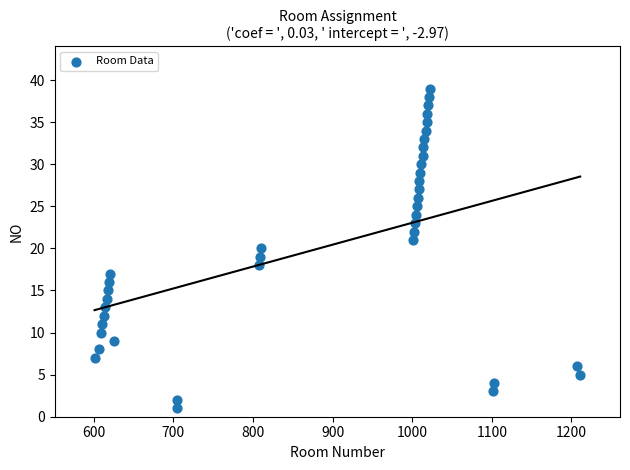

What is the range of X values (max minus min)?

610